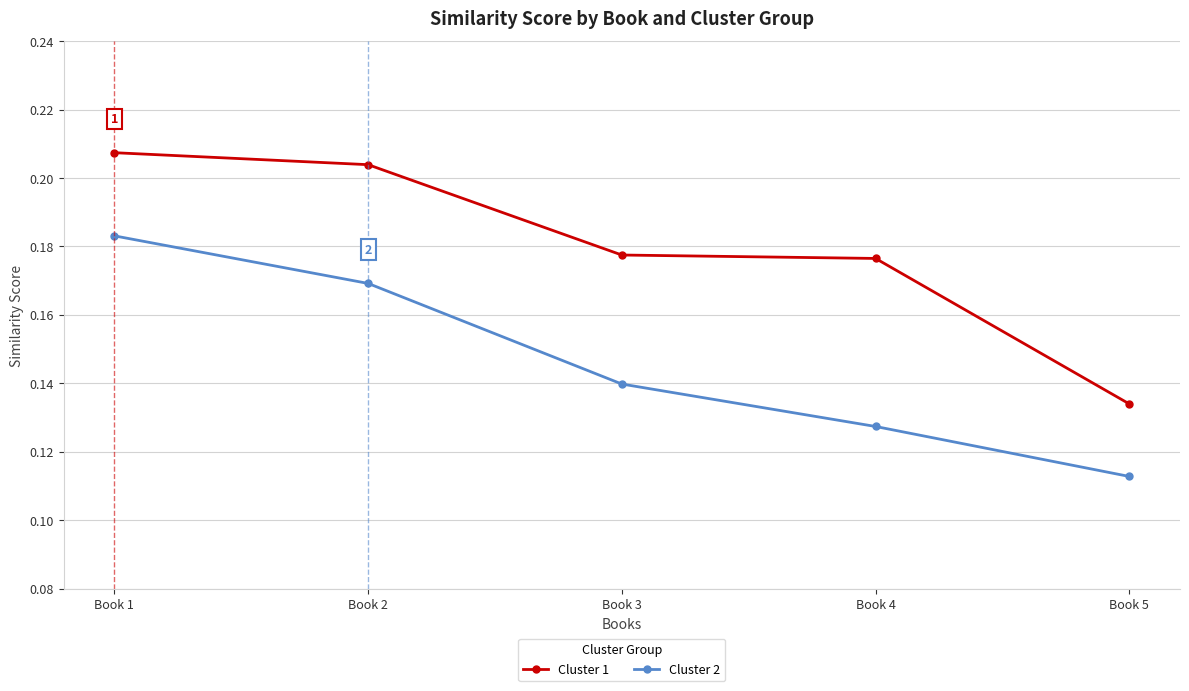

What is the sum of all Cluster 2 values?

0.7